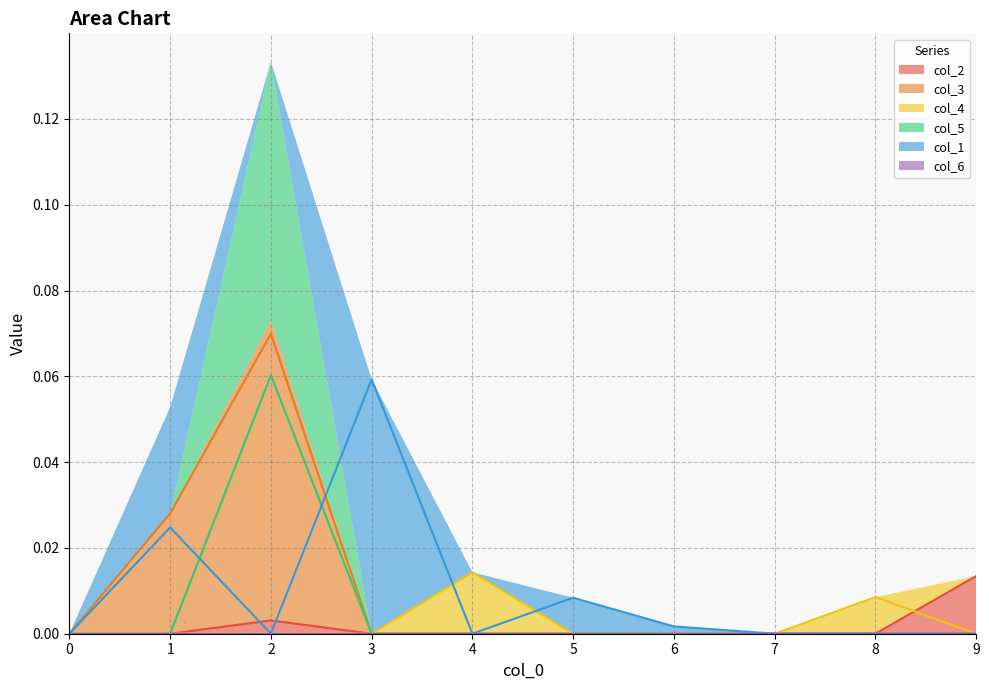

Between 9 and 7, which is larger?

9